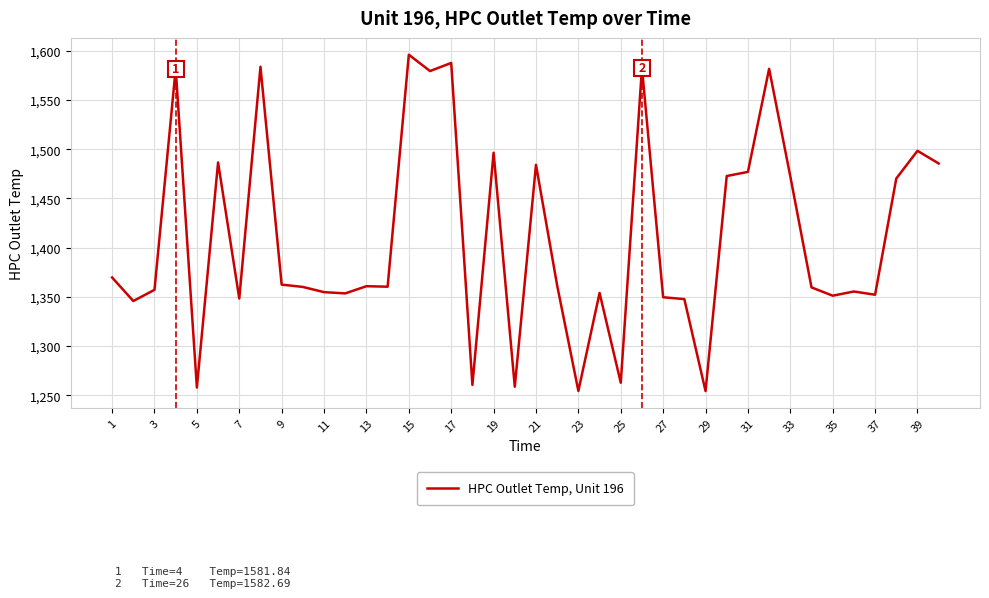

What is the difference between the maximum and second lowest values?

341.5